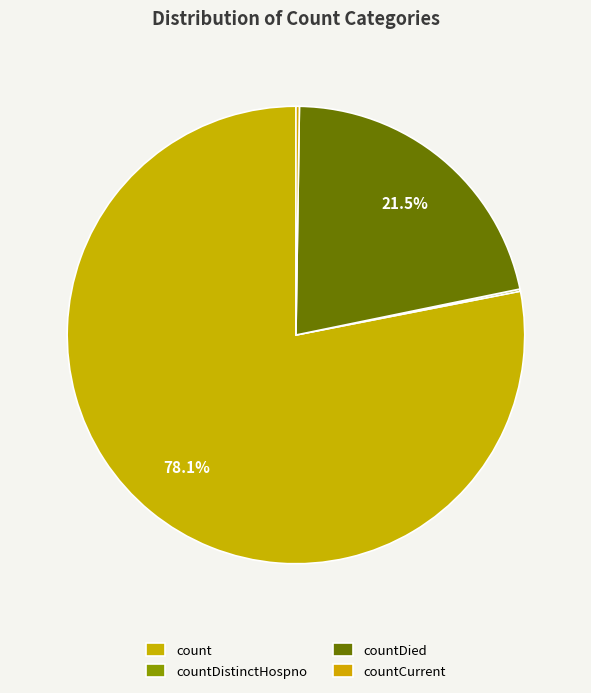

Does countDied represent more than half of the total?

No